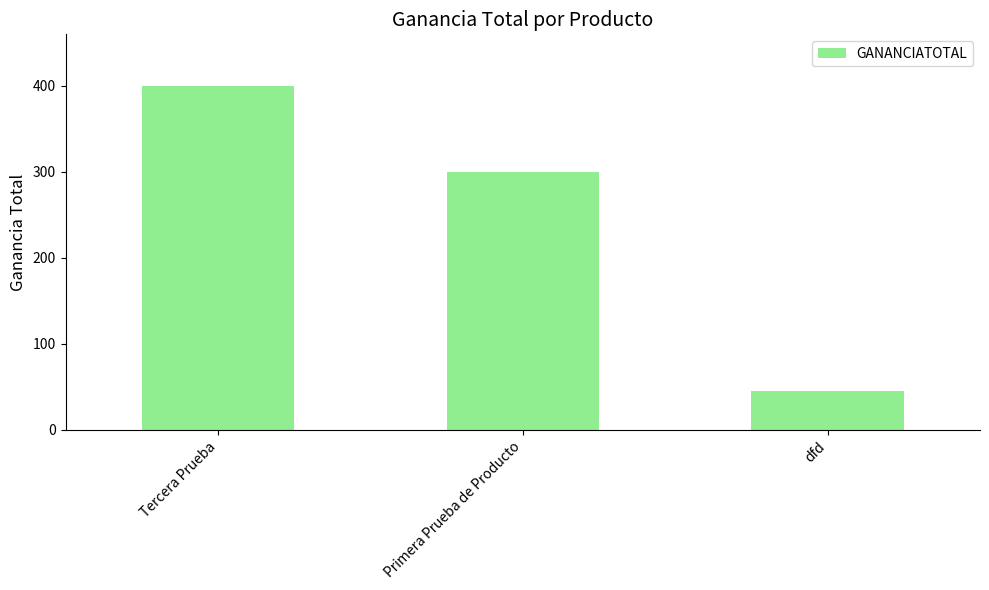

Reading right to left, extract all data points from this chart.

dfd=45	Primera Prueba de Producto=300	Tercera Prueba=400